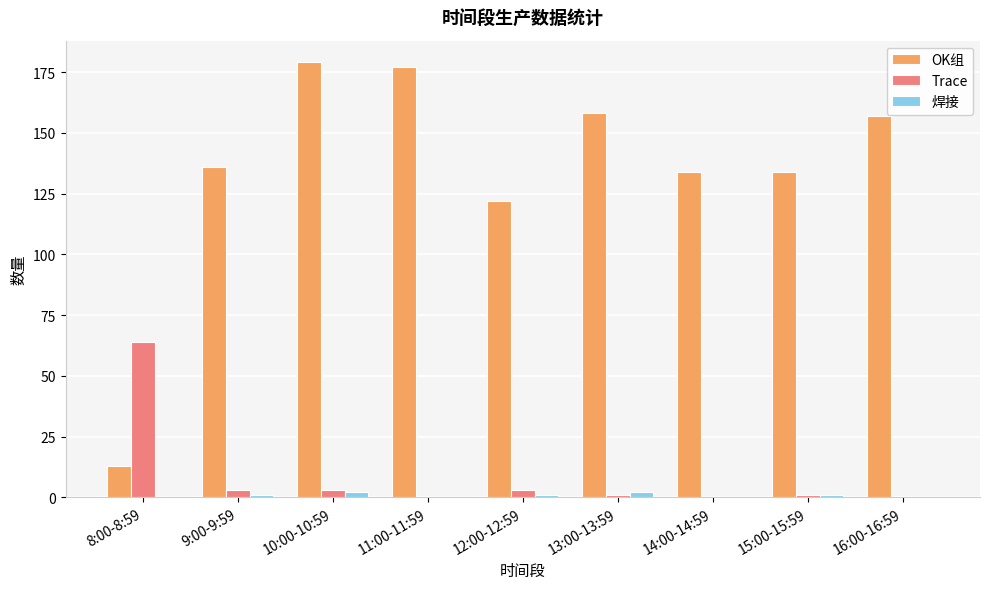

Which series changed the most between 8:00-8:59 and 15:00-15:59?

OK组